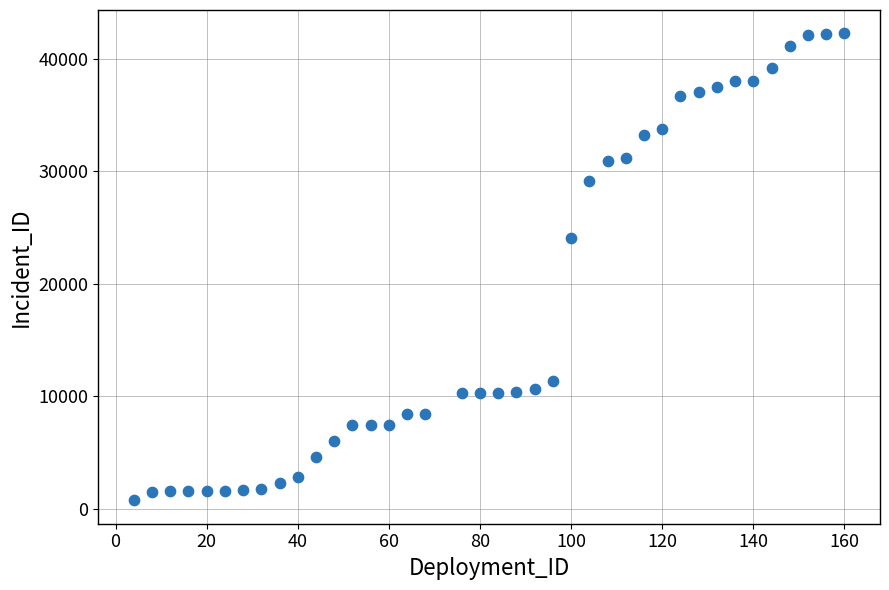

What Y value in the scatter plot is closest to 21486?

24071